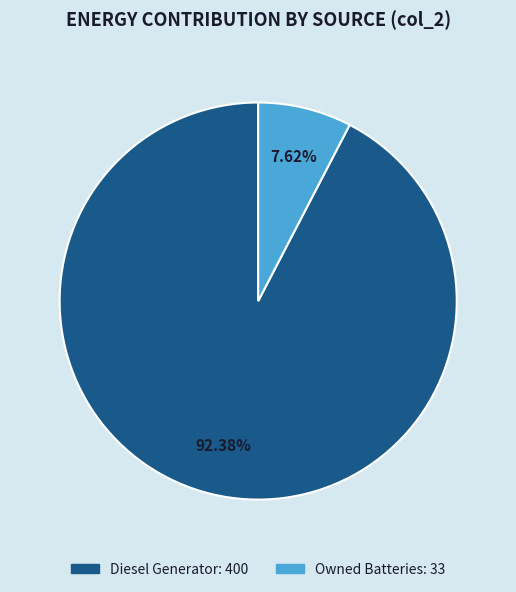

Count the number of slices in the pie.

2